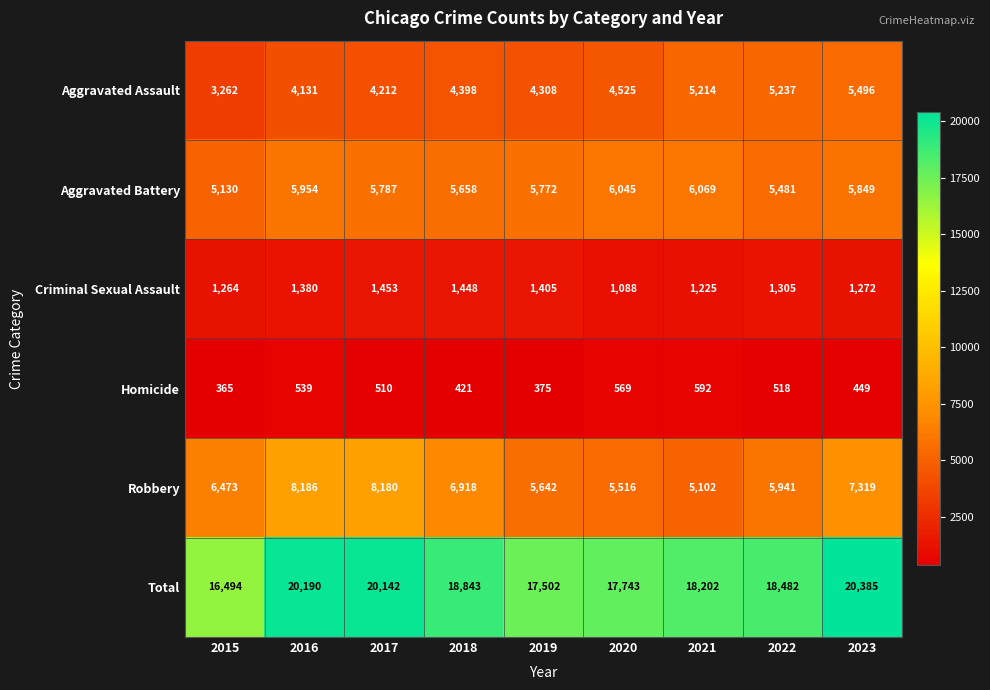

What is the greatest value displayed?

20385